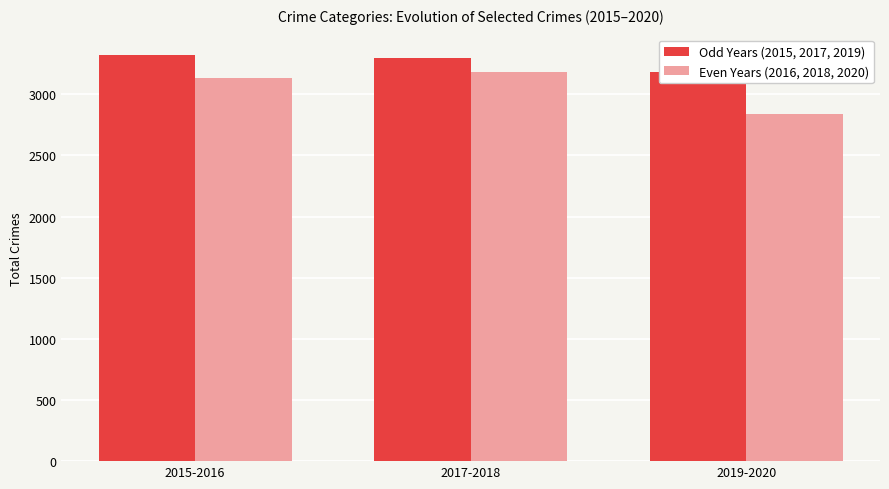

At how many categories does at least one series exceed 2921?

3